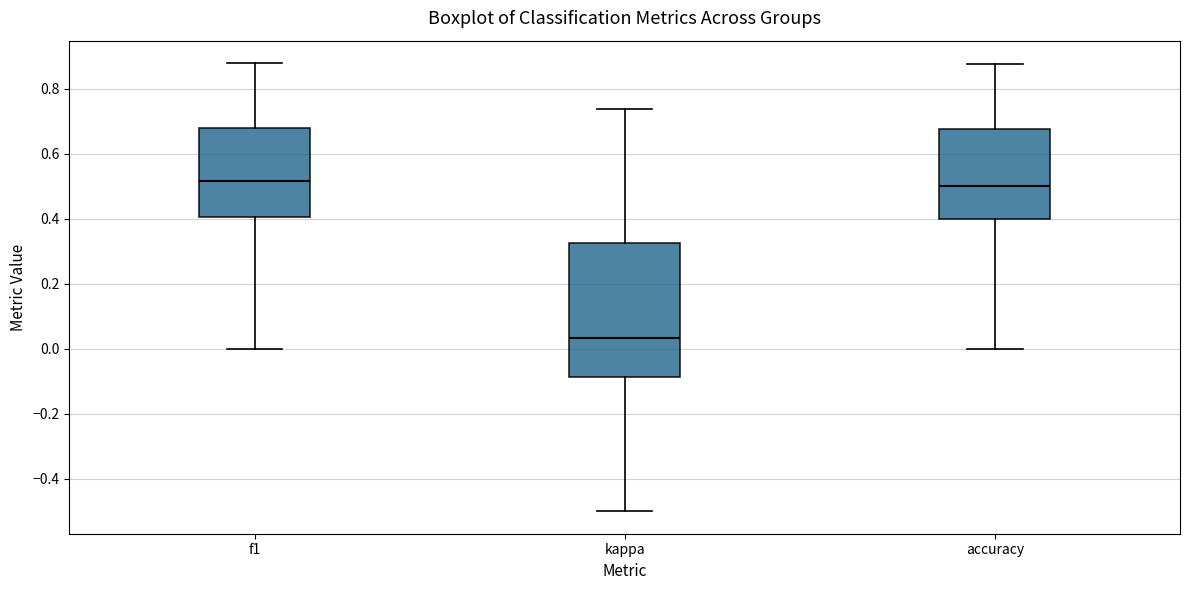

Which box is the tallest, from its lower edge to its upper edge?

kappa